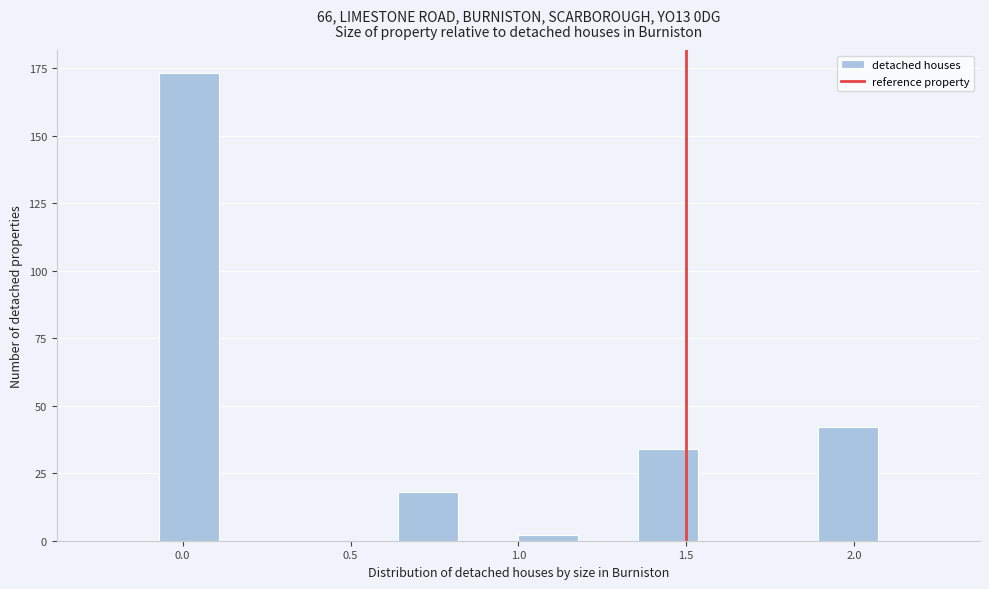

Read against the x-axis, roughly where is the centre of the tallest bar?

0.00